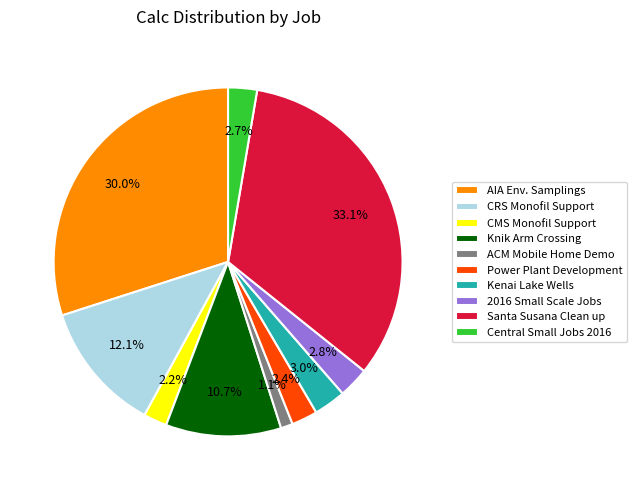

What percentage is the 2016 Small Scale Jobs slice, to the nearest percent?

3%